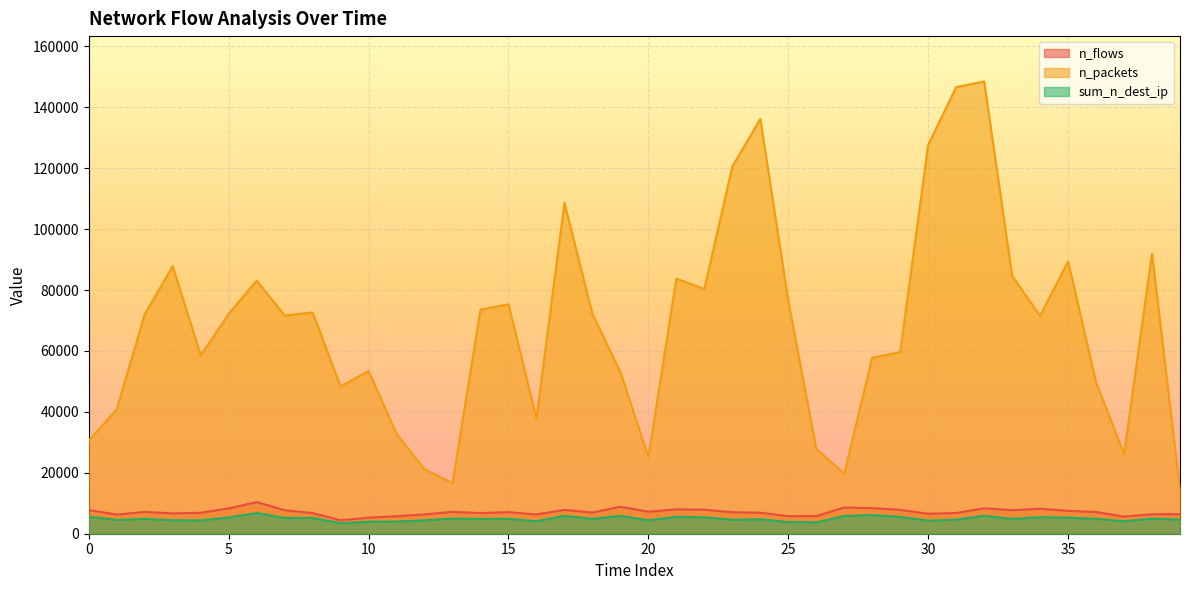

What is the average value of the n_packets series?

67989